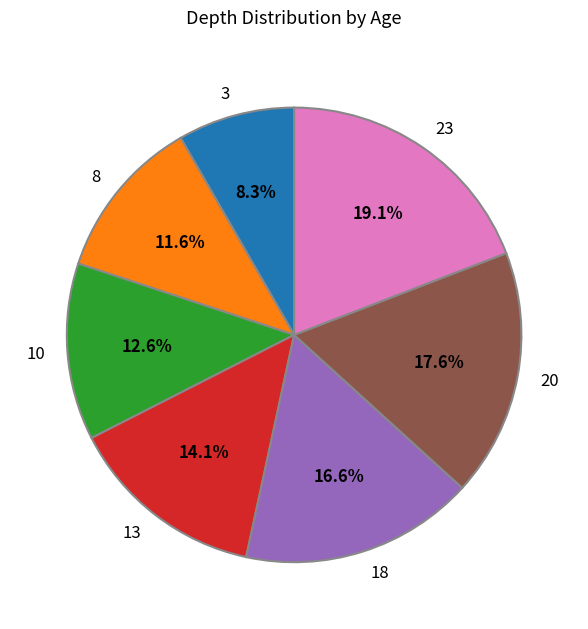

Between 8 and 10, which is larger?

10